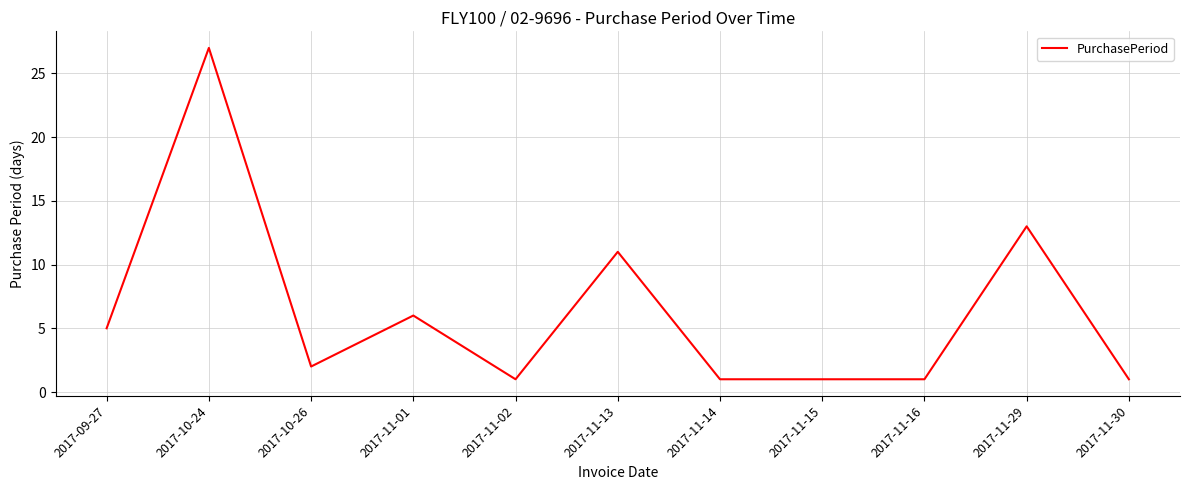

Approximately how many times larger is the value at 2017-11-14 compared to 2017-11-16?

1.0